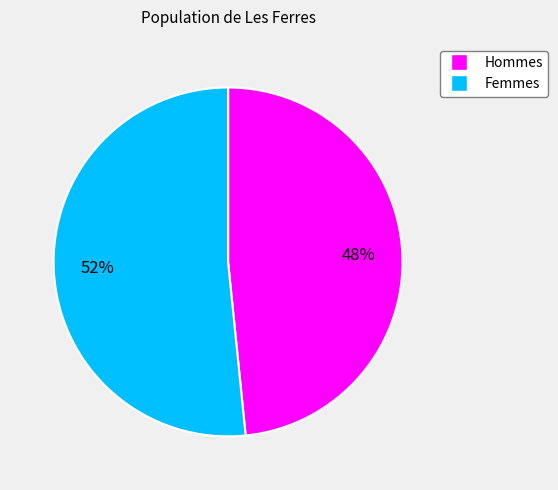

Is there any slice that represents more than half of the pie?

Yes